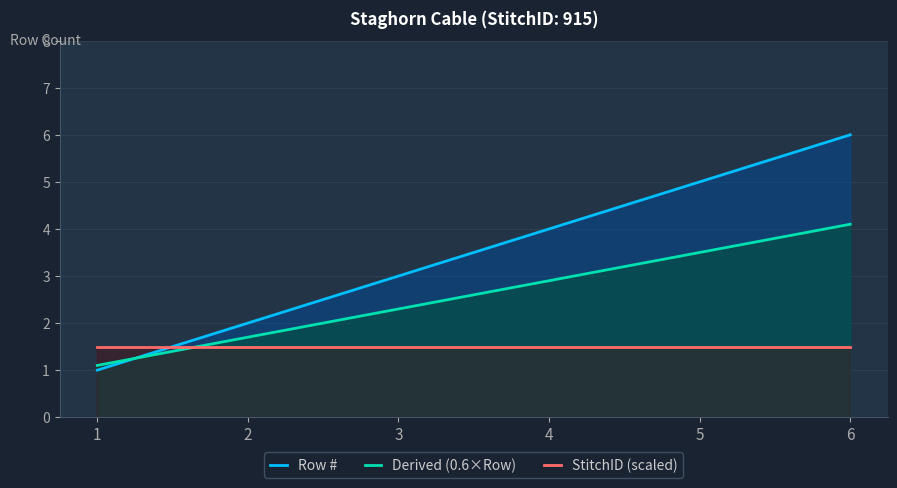

What is the highest value of the Derived (0.6×Row) series?

4.1